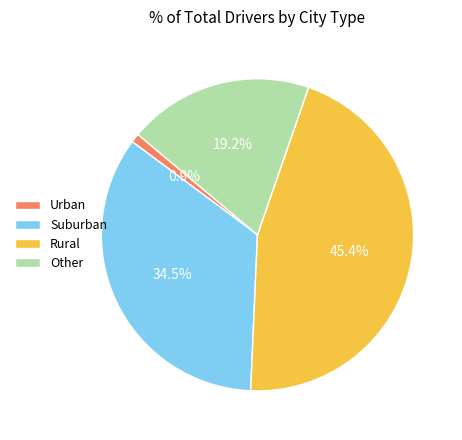

Count the number of slices in the pie.

4